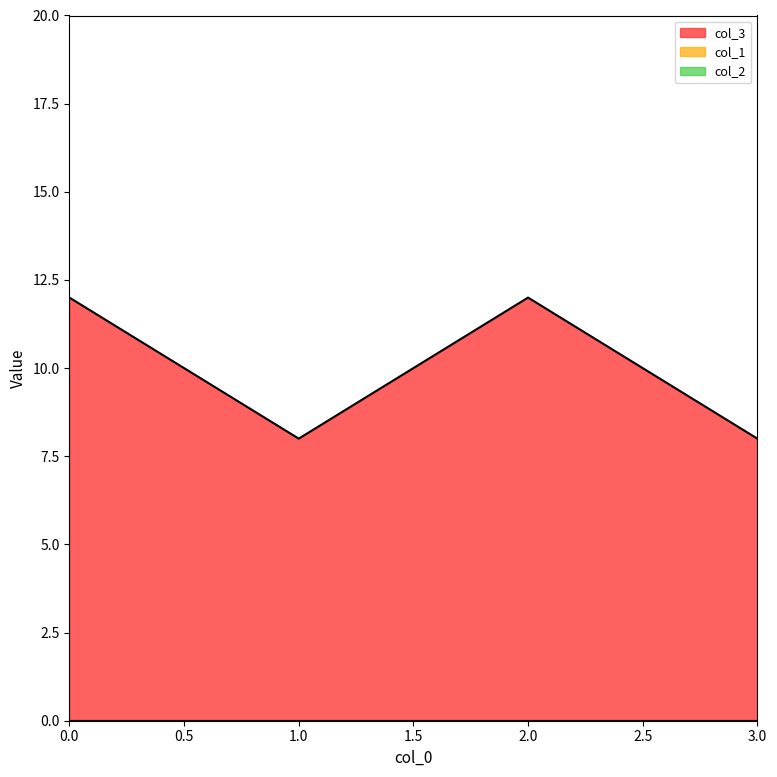

True or false: col_3 has a value of 12 at 0.

True